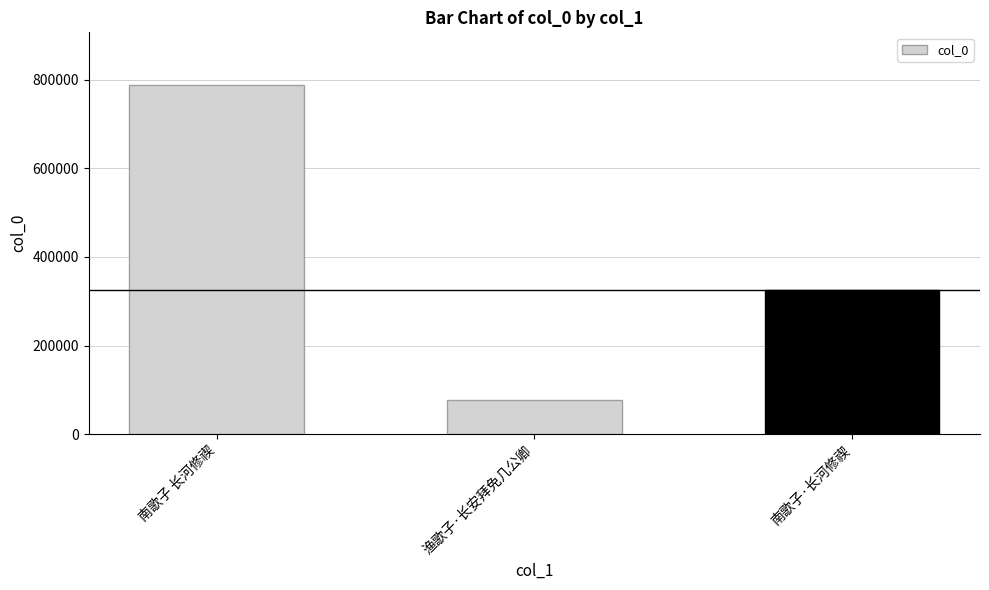

Which has a higher value, 南歌子 长河修禊 or 渔歌子·长安拜免几公卿?

南歌子 长河修禊